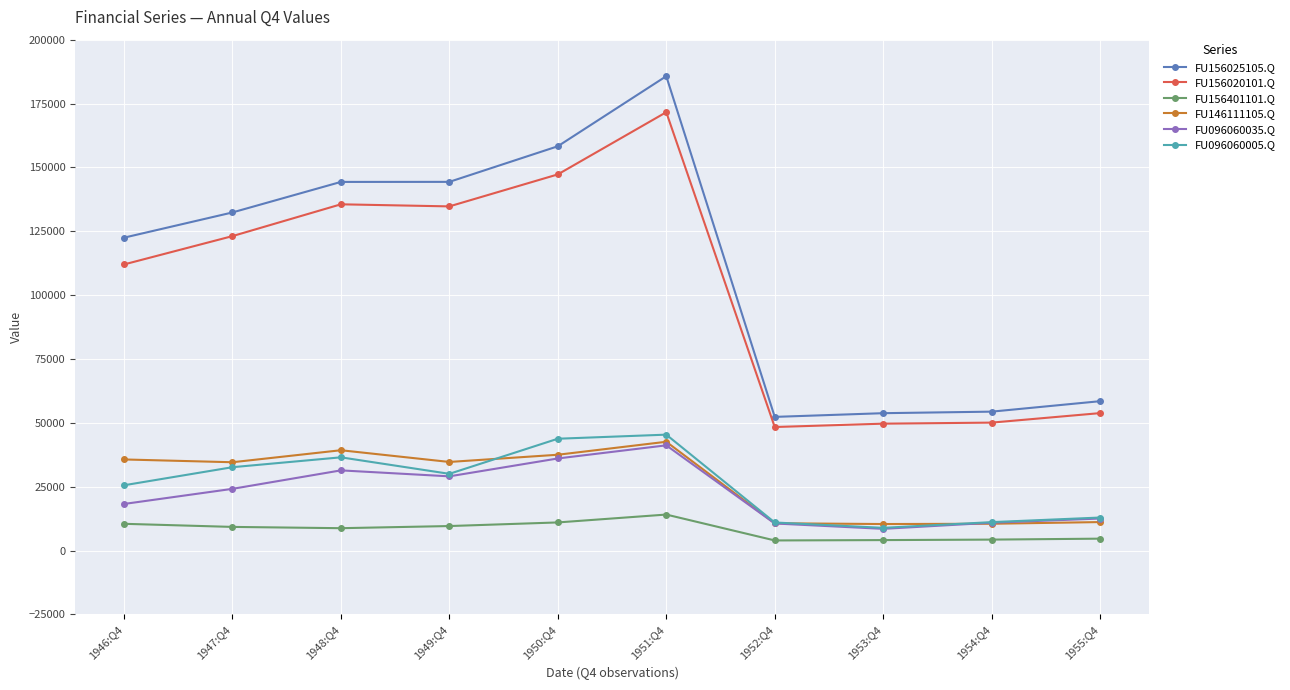

What is the label of the 4th point from the right?

1952:Q4